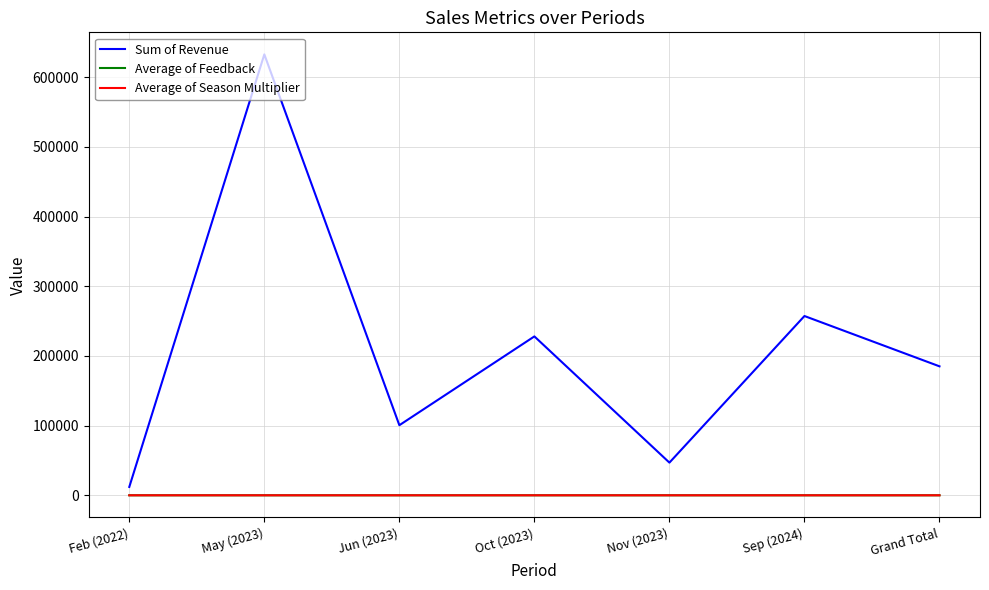

Which series has the widest spread of values?

Sum of Revenue